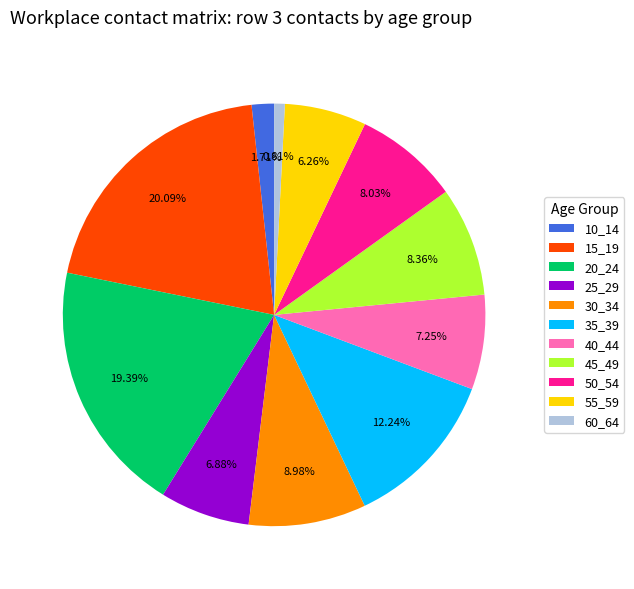

What is the largest slice in the pie chart?

15_19